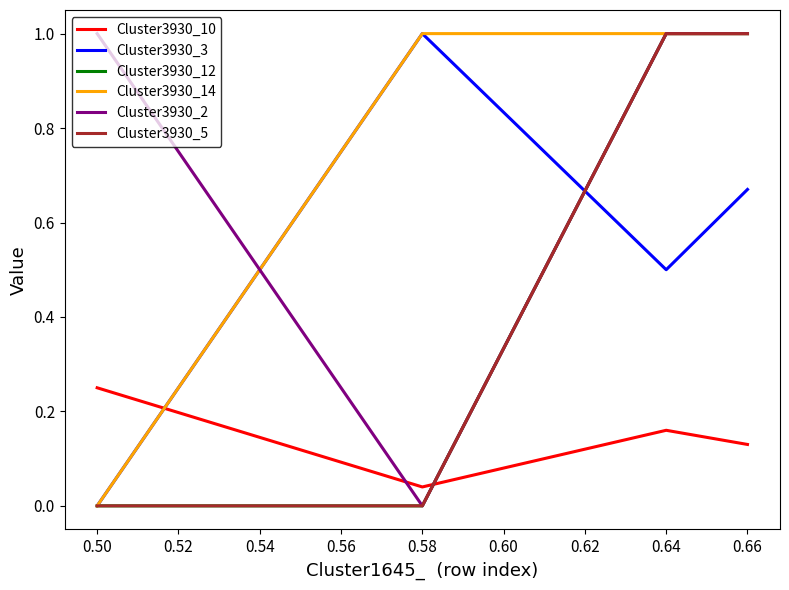

Is this an area chart (filled region under the line)?

No